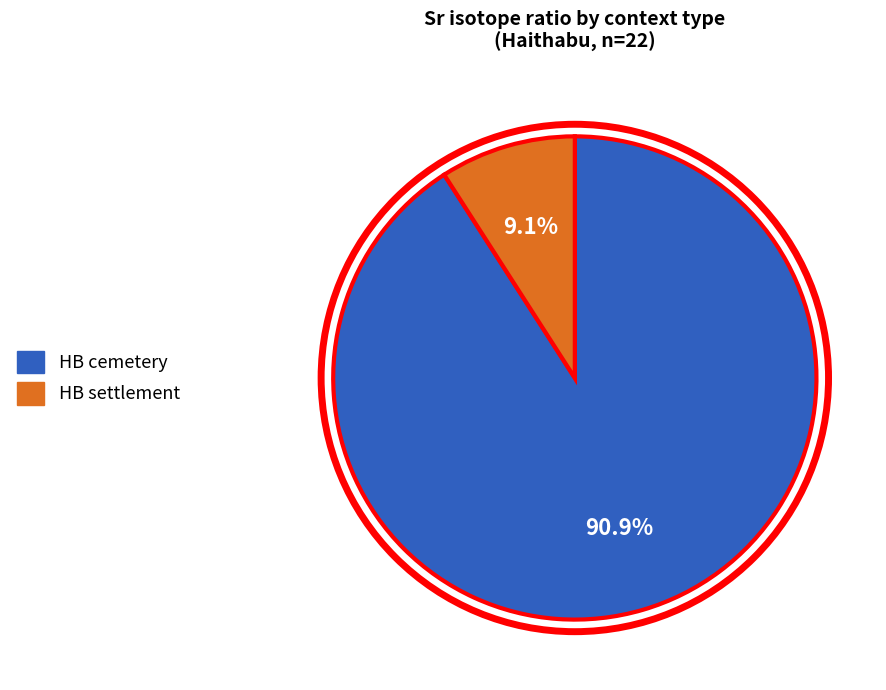

Is HB cemetery the majority of the pie?

Yes